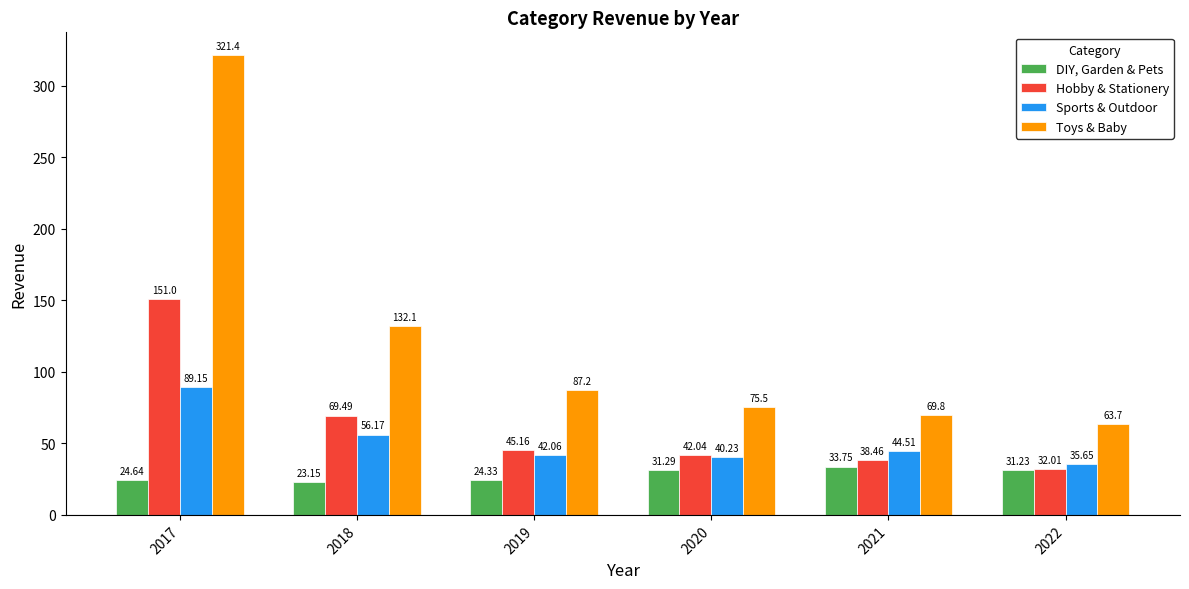

What is the value of the Hobby & Stationery bar at the 6th from the left?

32.0